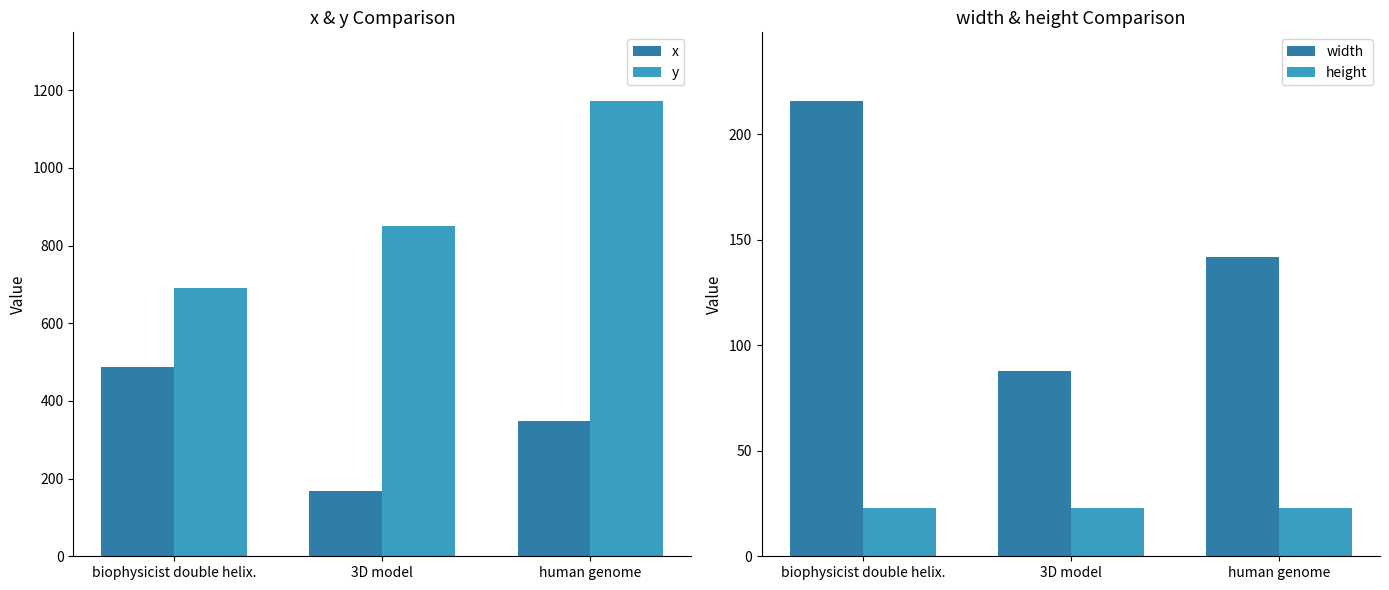

How many data points in y are above 851?

1